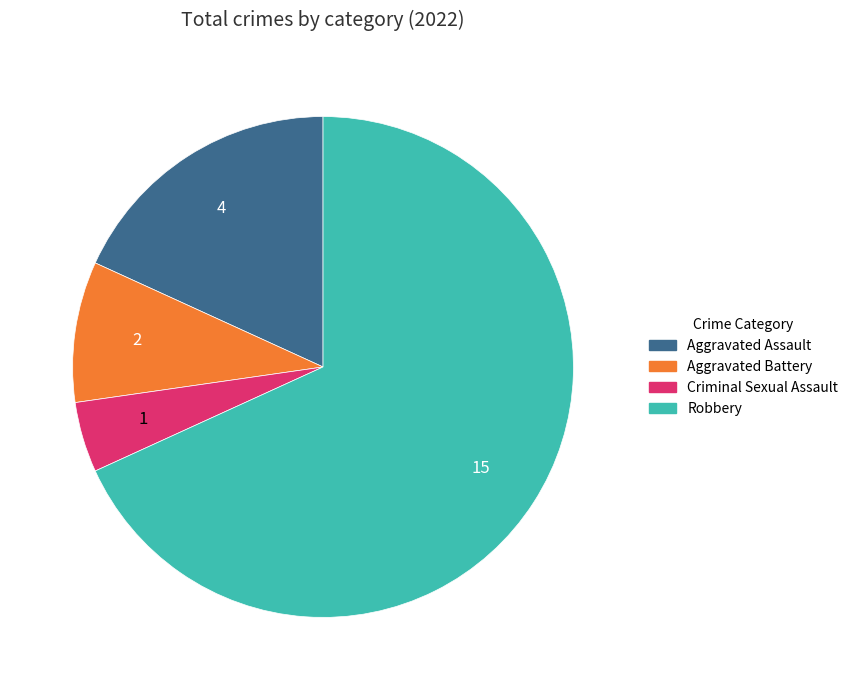

Approximately how many times larger is the value at Aggravated Battery compared to Aggravated Assault?

0.5